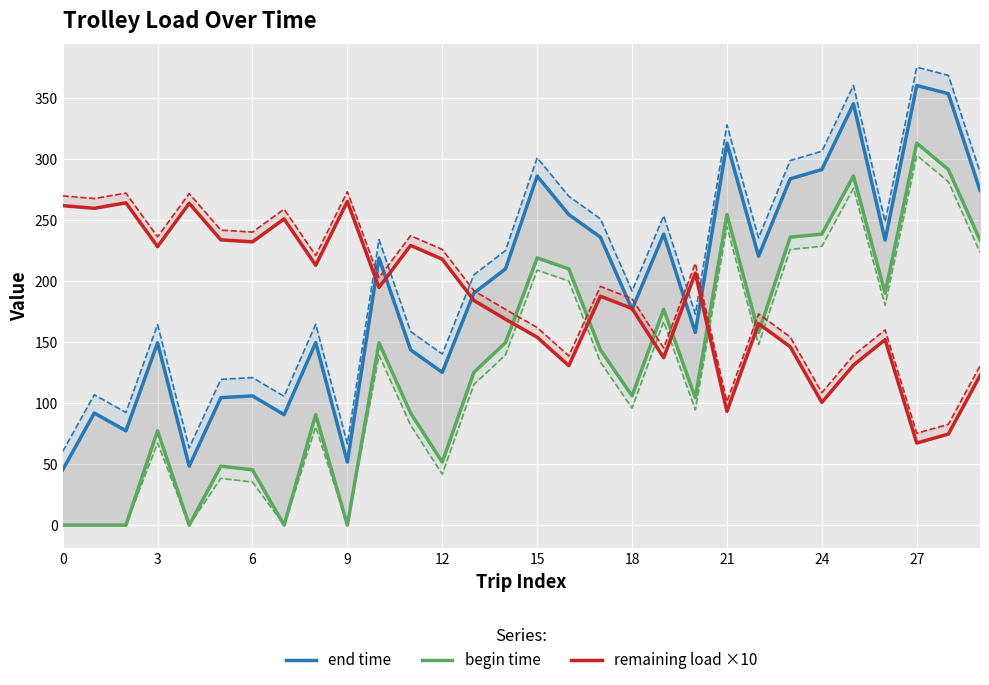

What is the difference between the end time values at 20 and 14?

52.1